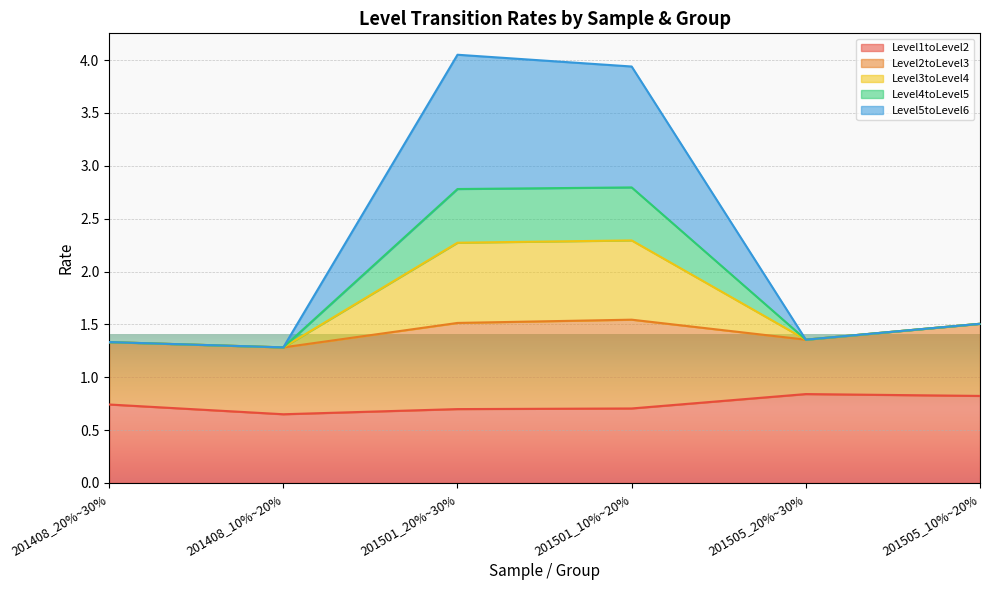

True or false: Level1toLevel2 has a value of 1.2 at 201505_10%~20%.

False